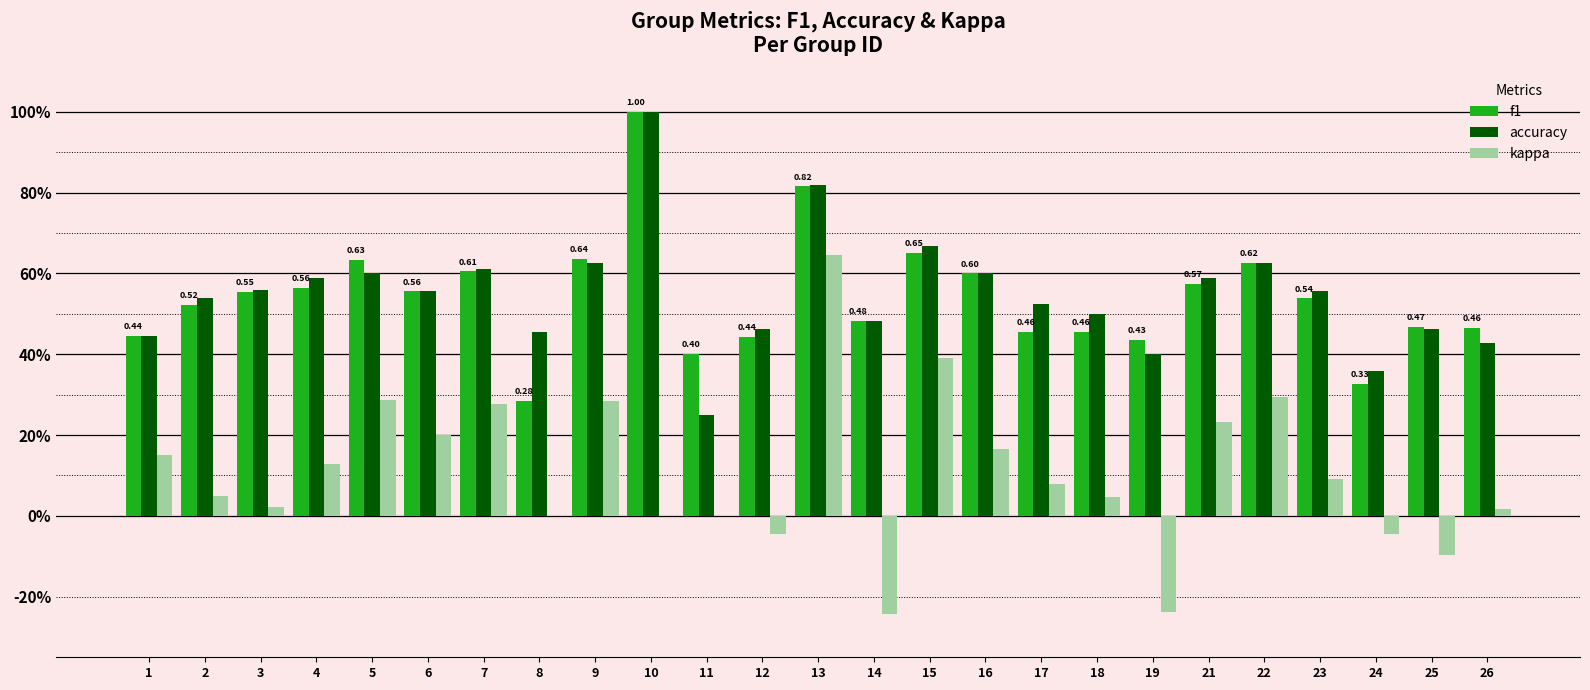

What are all the series names shown in the legend?

f1, accuracy, kappa